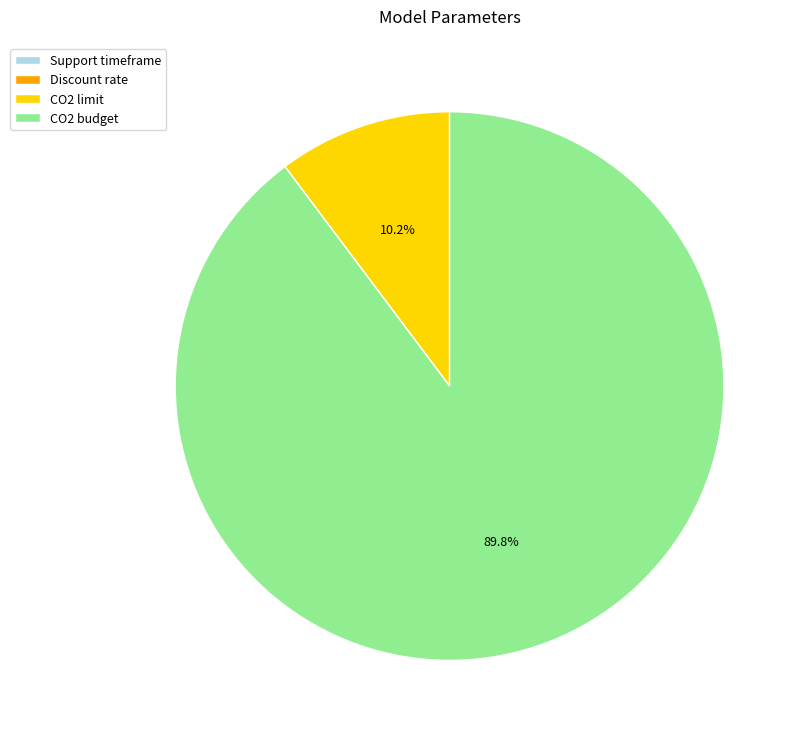

To the nearest percent, what is the difference between the largest and smallest slice percentages?

90%